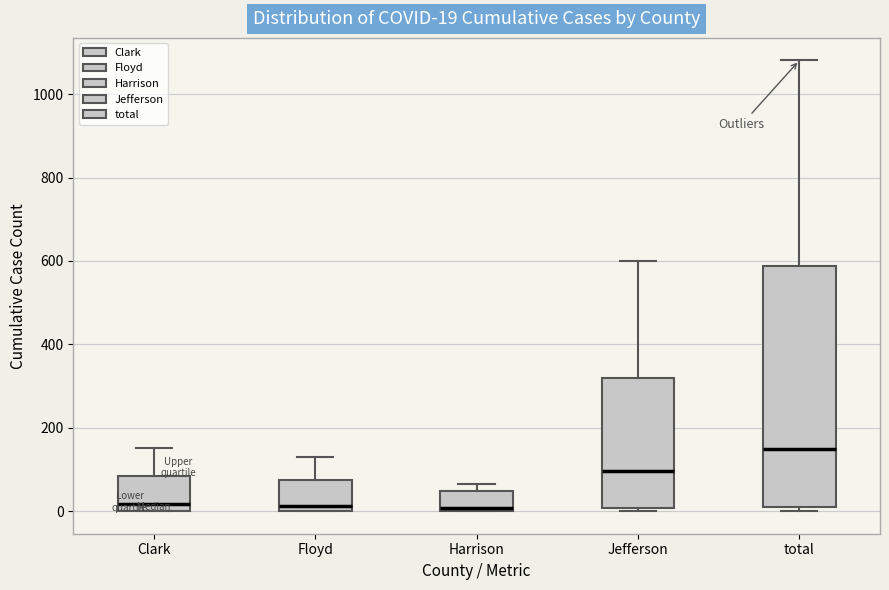

Which box is the tallest, from its lower edge to its upper edge?

total